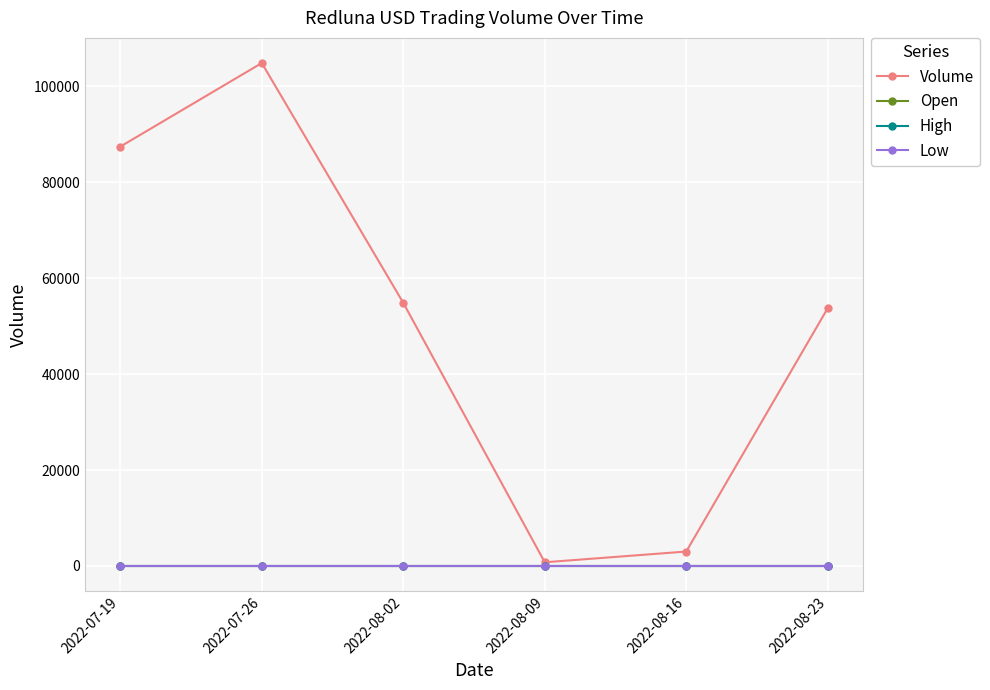

Is this an area chart (filled region under the line)?

No